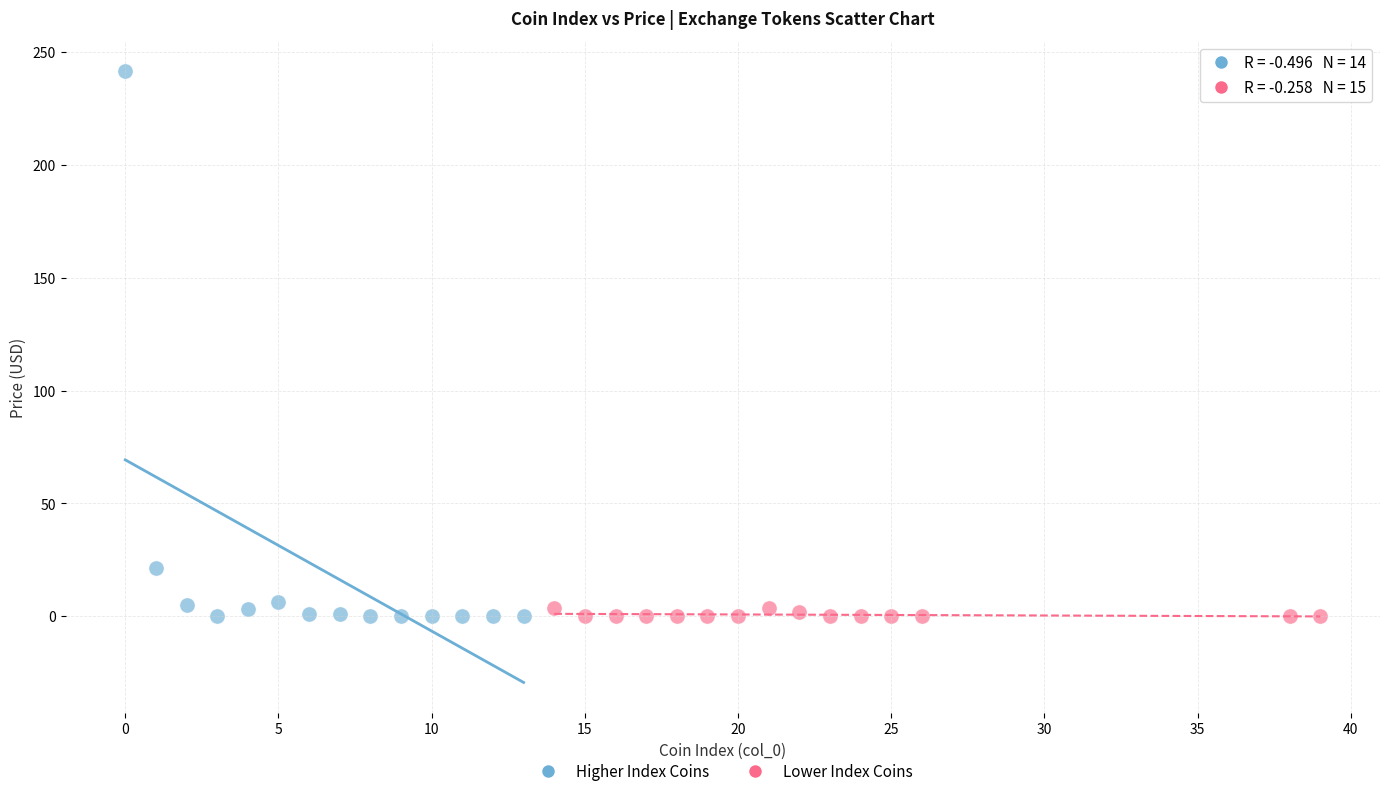

Which series contains the highest Y value?

Higher Index Coins